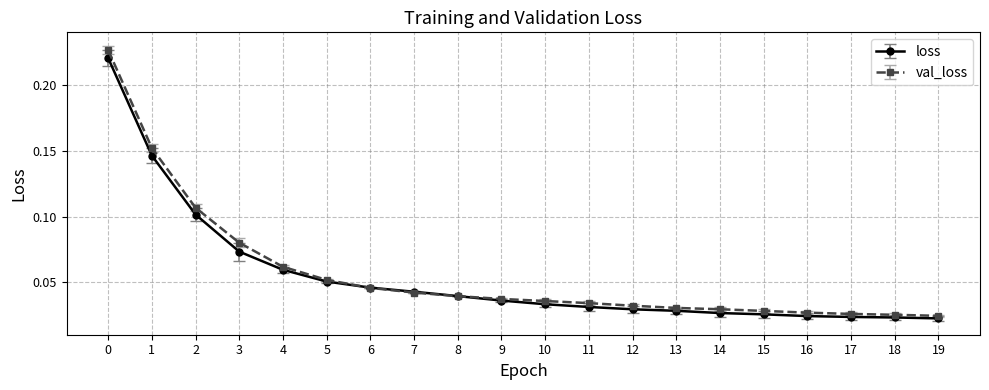

Count the val_loss values in the range 0 to 1.

20